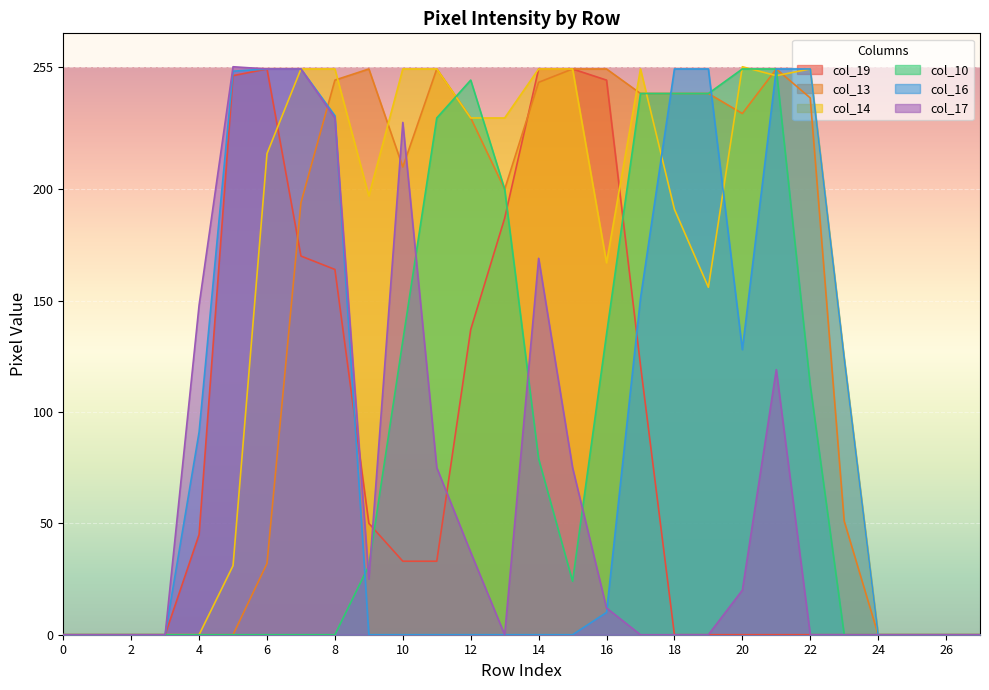

The col_10 series shows -84 at 26. True or false?

False